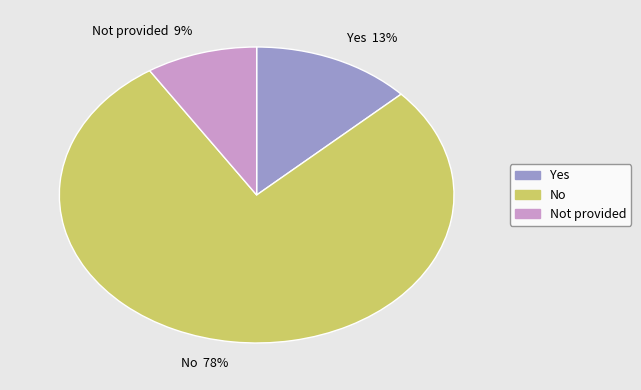

To the nearest percent, what is the average slice percentage?

33%